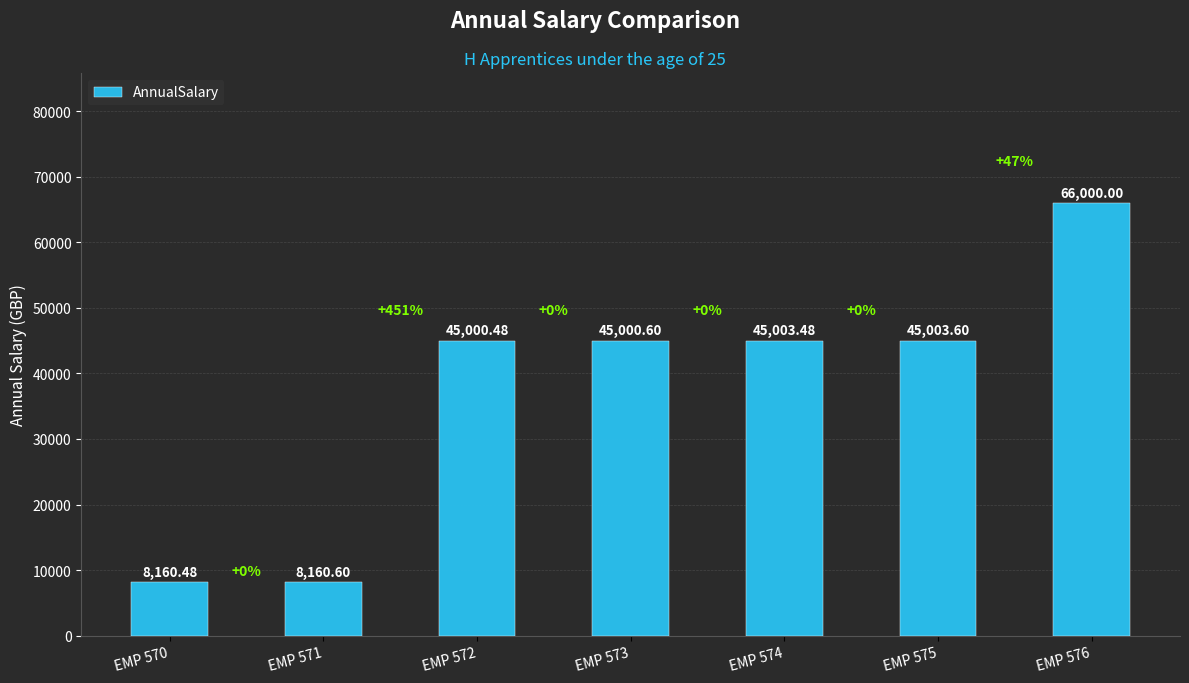

Reading left to right, what are all the values shown in this chart?

EMP 570=8160.5	EMP 571=8160.6	EMP 572=45000.5	EMP 573=45000.6	EMP 574=45003.5	EMP 575=45003.6	EMP 576=66000.0